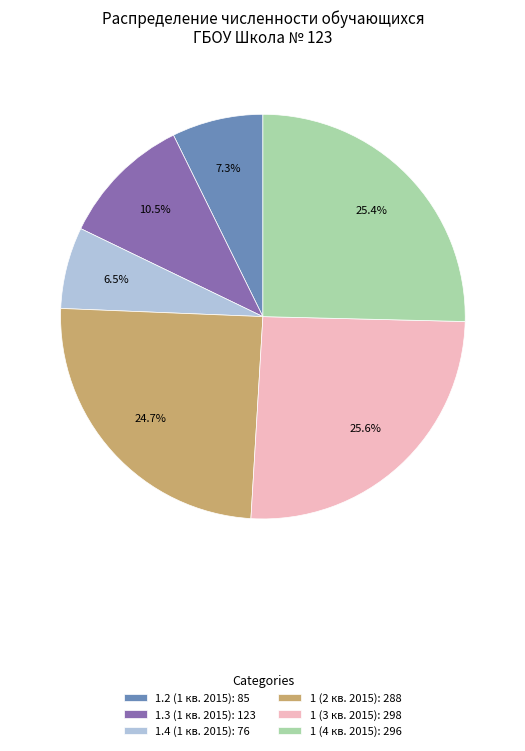

Is it true that 1 (2 кв. 2015) is 11% of the pie?

False